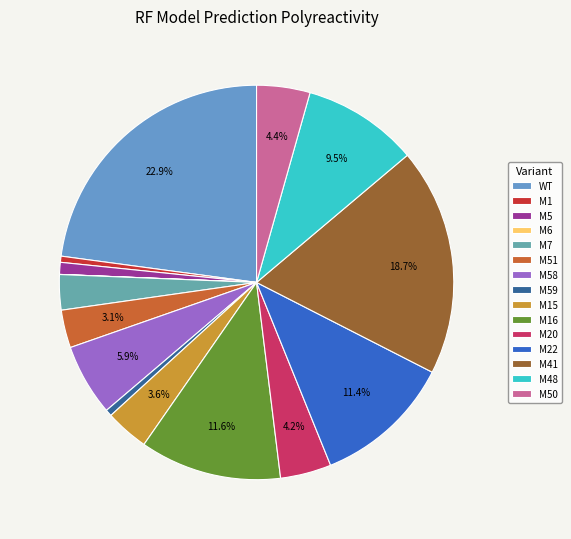

What portion of the pie excludes M7?

97.1%